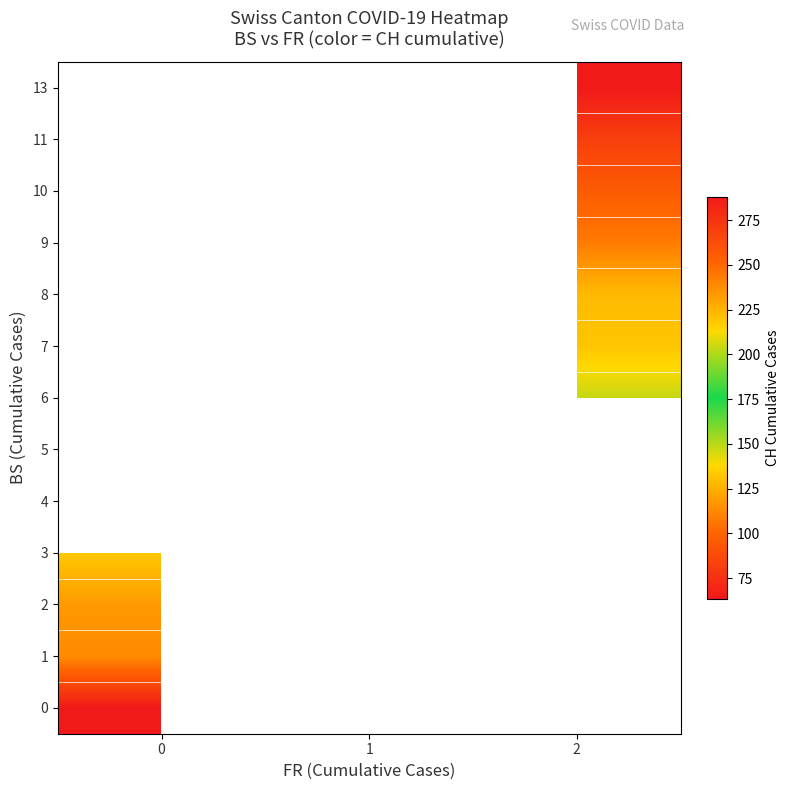

Which category has the highest value across all series?

2